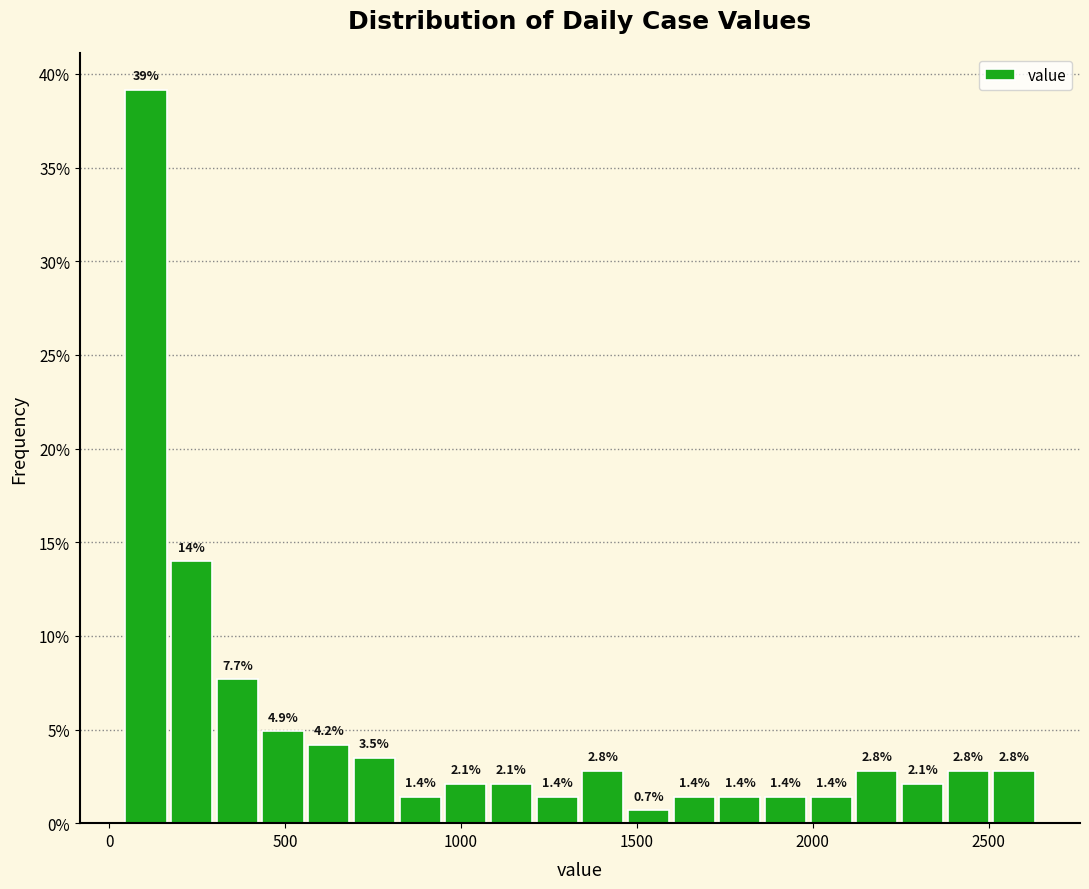

Read against the x-axis, roughly where is the centre of the tallest bar?

100